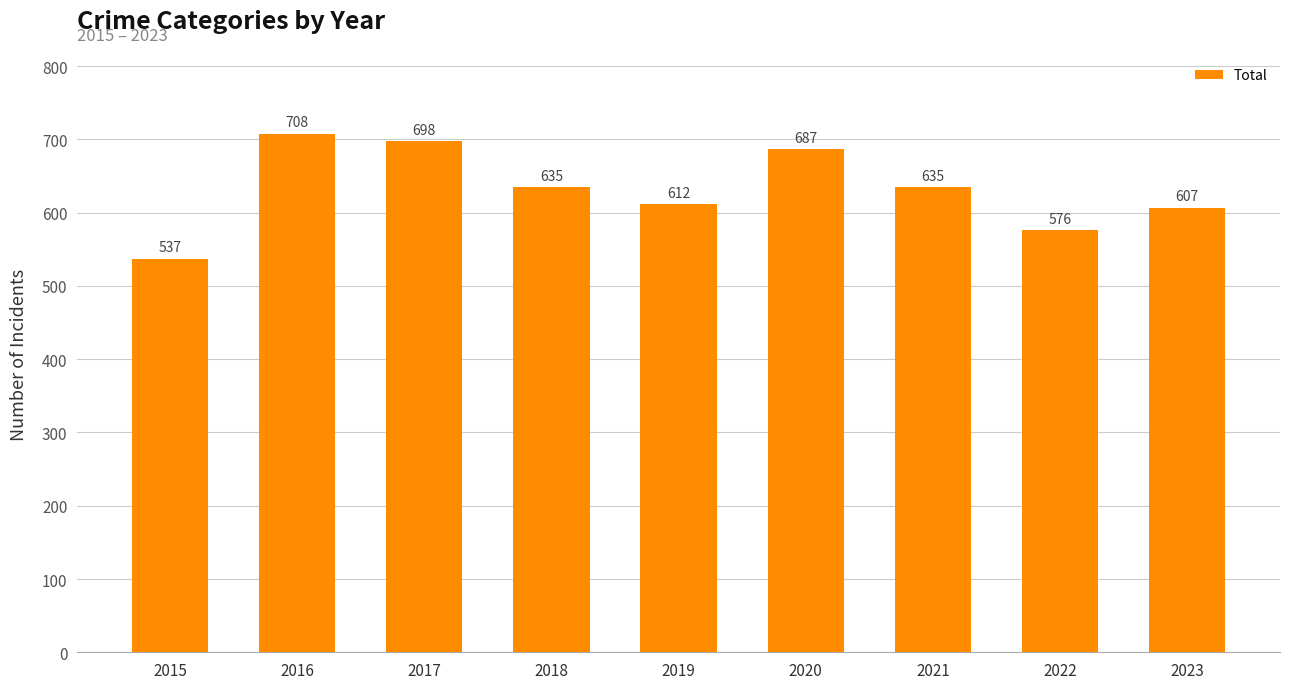

True or false: the data shows 612 at 2019.

True